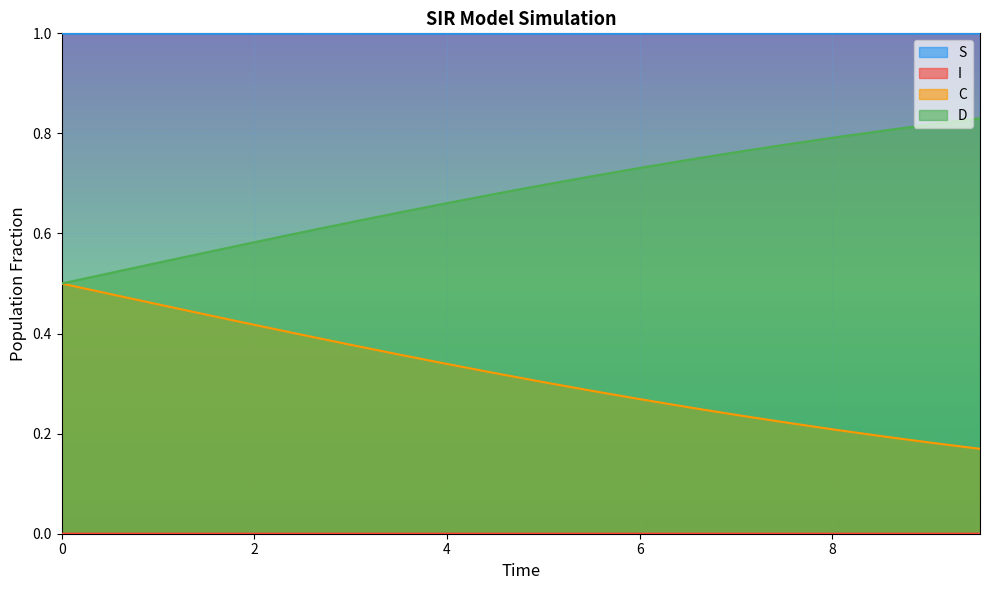

What is the spread (max minus min) of values at 8.528428093645484?

1.0